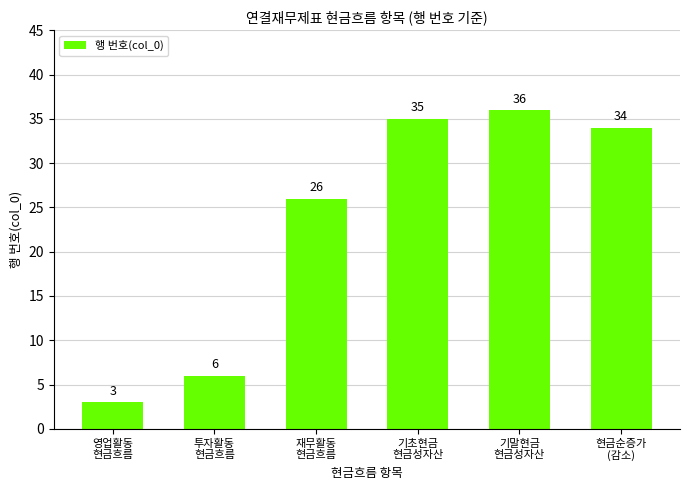

What is the label of the 1st bar from the right?

현금순증가
(감소)